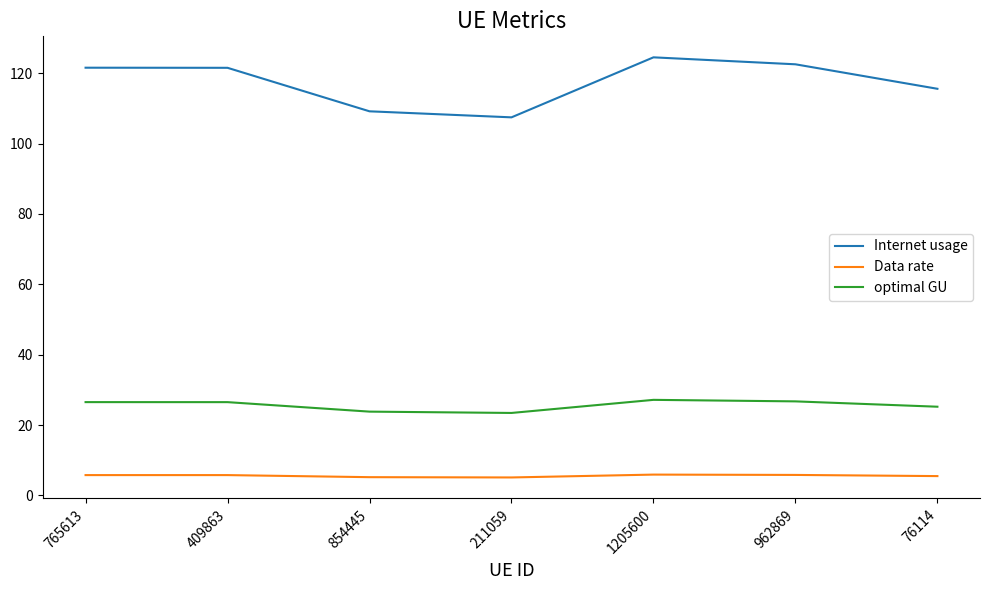

How many values in the optimal GU series exceed 26?

4